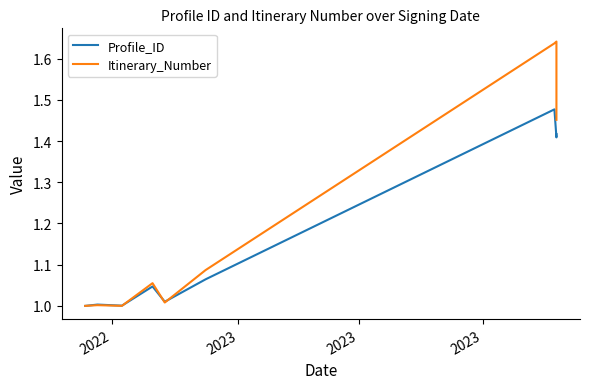

What is the label of the 6th point from the right?

2023